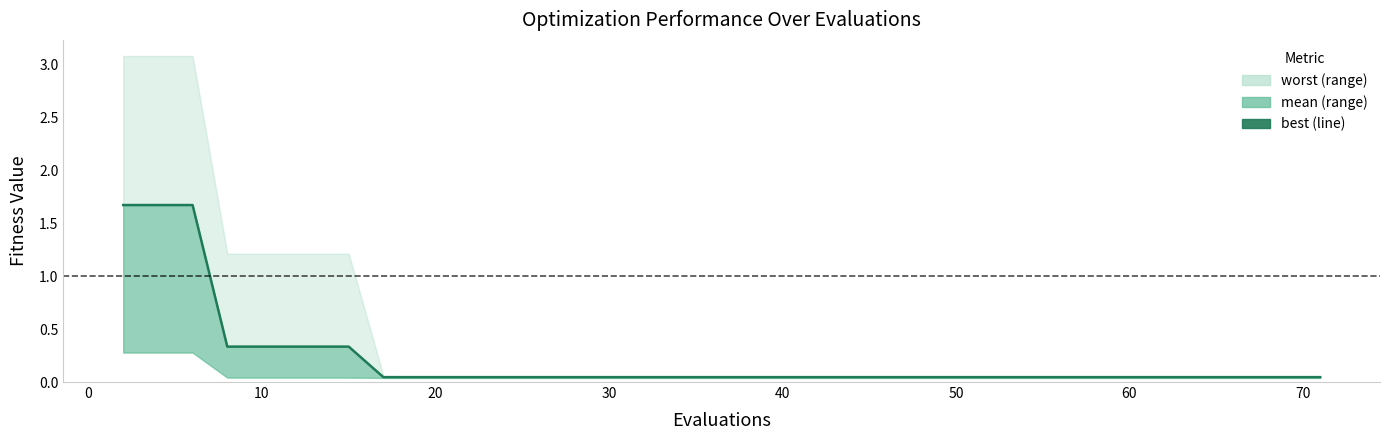

Is it true that the value at 12 is 0.0?

False